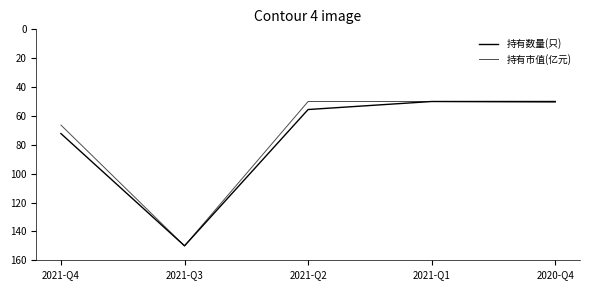

What is the total value across all series at 2021-Q4?

138.5